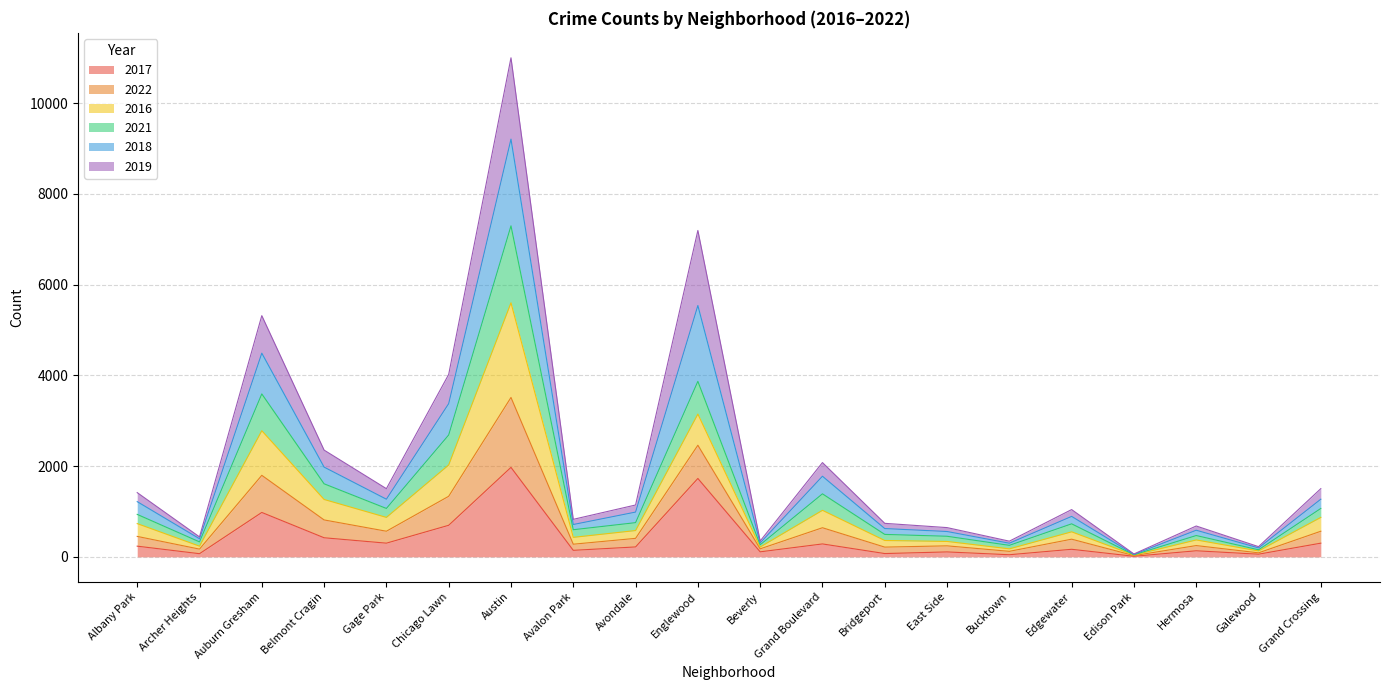

Does the chart display data point markers on the line(s)?

No